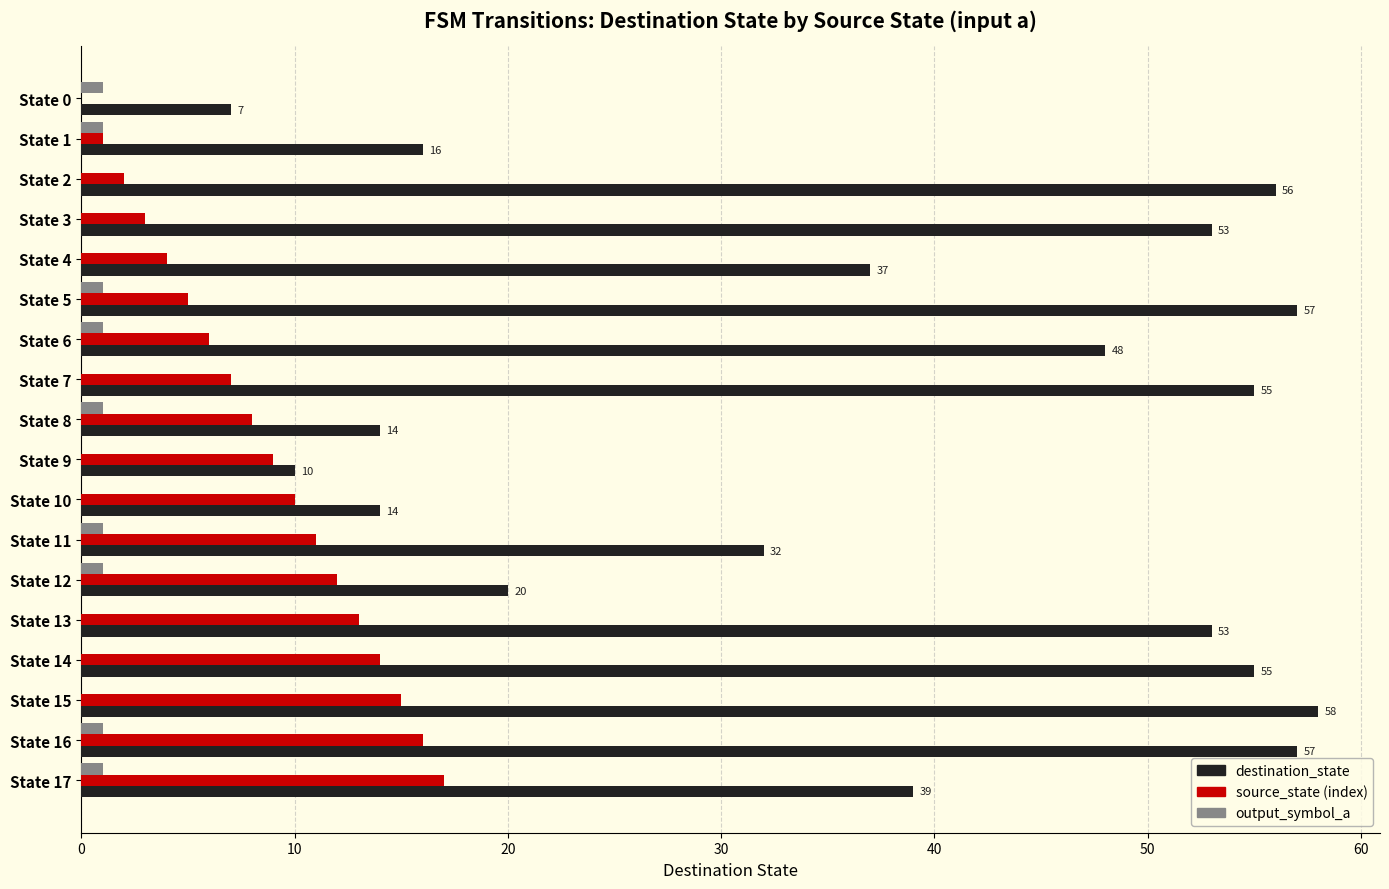

Which series has the largest total across all categories?

destination_state